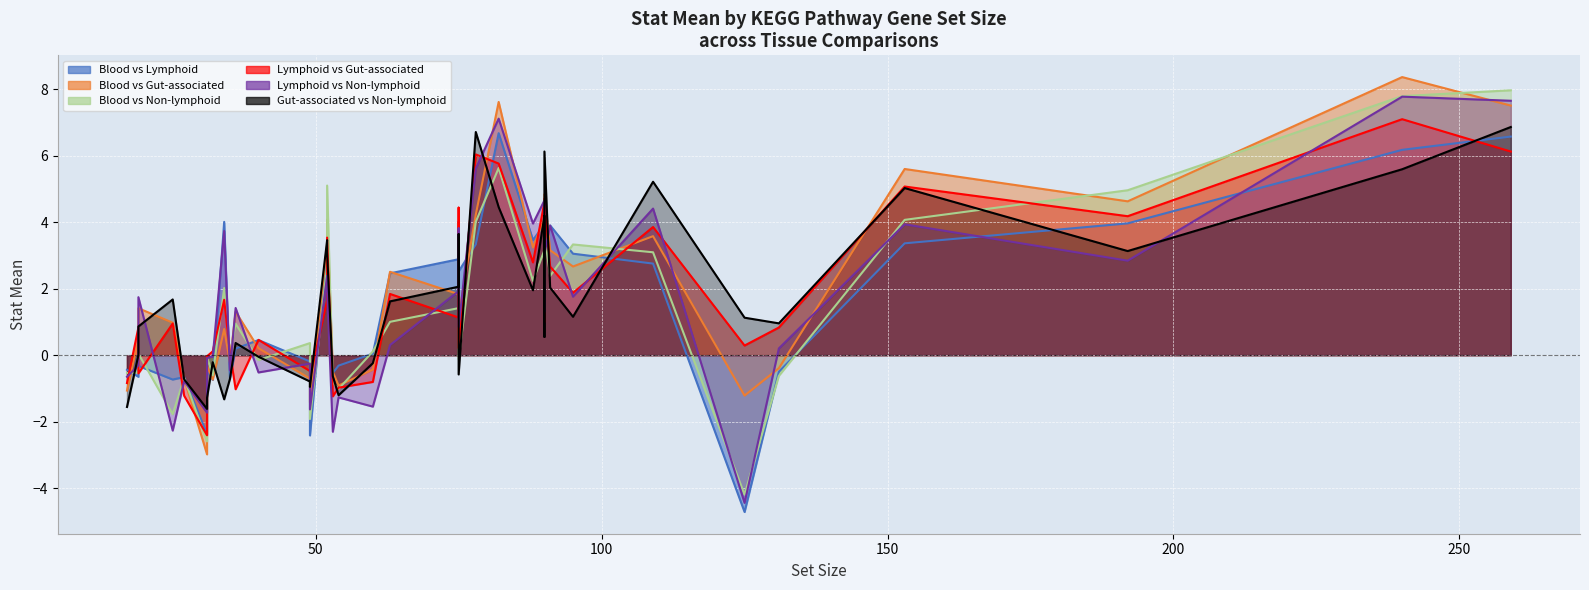

How many intersections are there between Blood vs Non-lymphoid and Gut-associated vs Non-lymphoid?

21